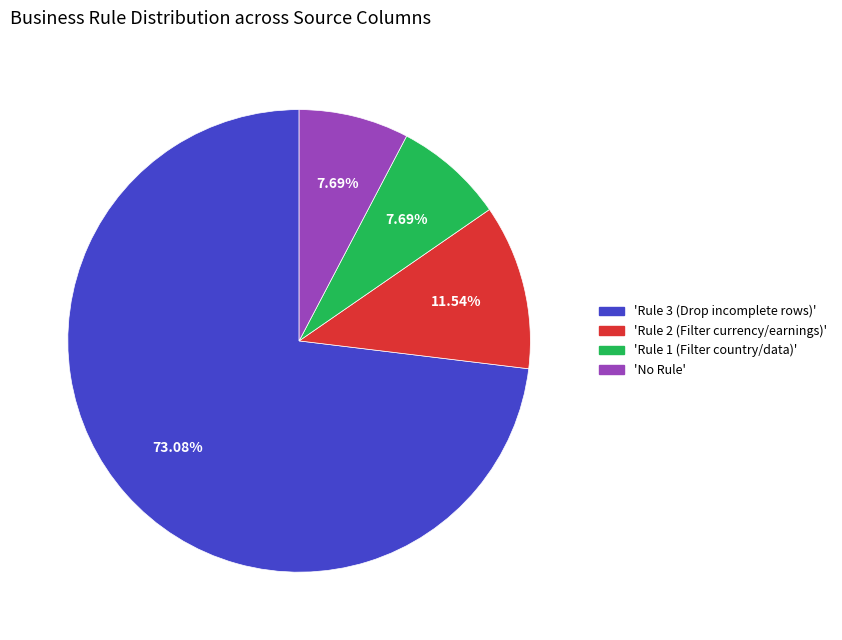

Is there a majority slice in this chart?

Yes